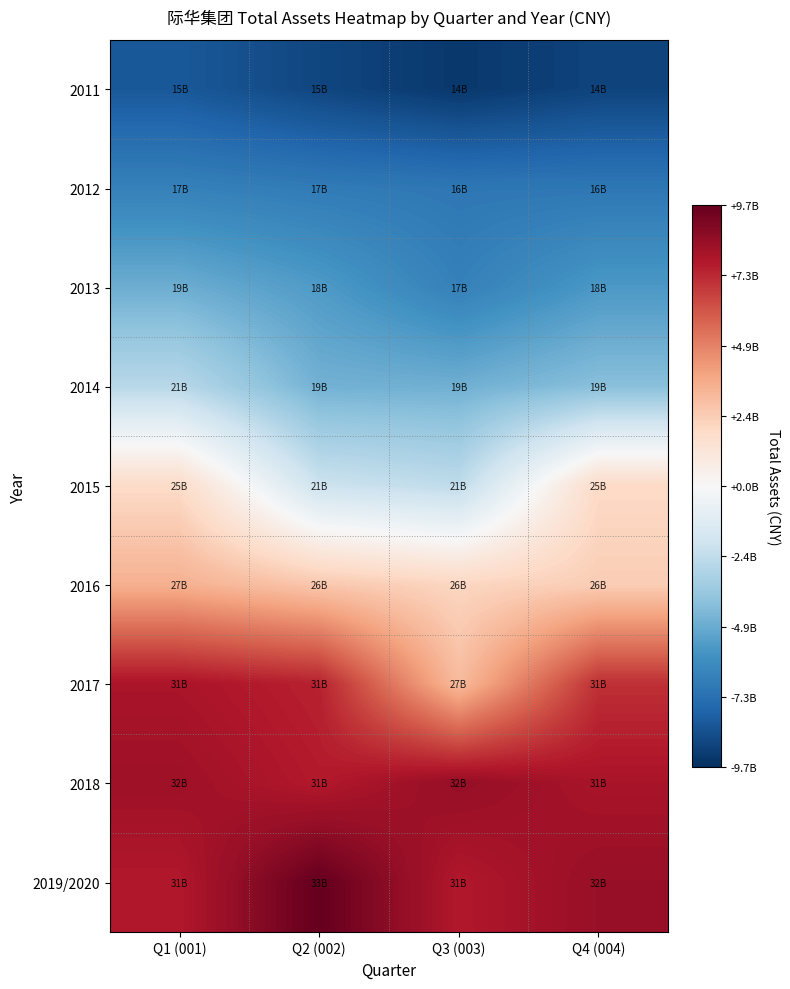

Rank the series at Q3 (003) from highest to lowest value.

2018, 2019/2020, 2017, 2016, 2015, 2014, 2013, 2012, 2011